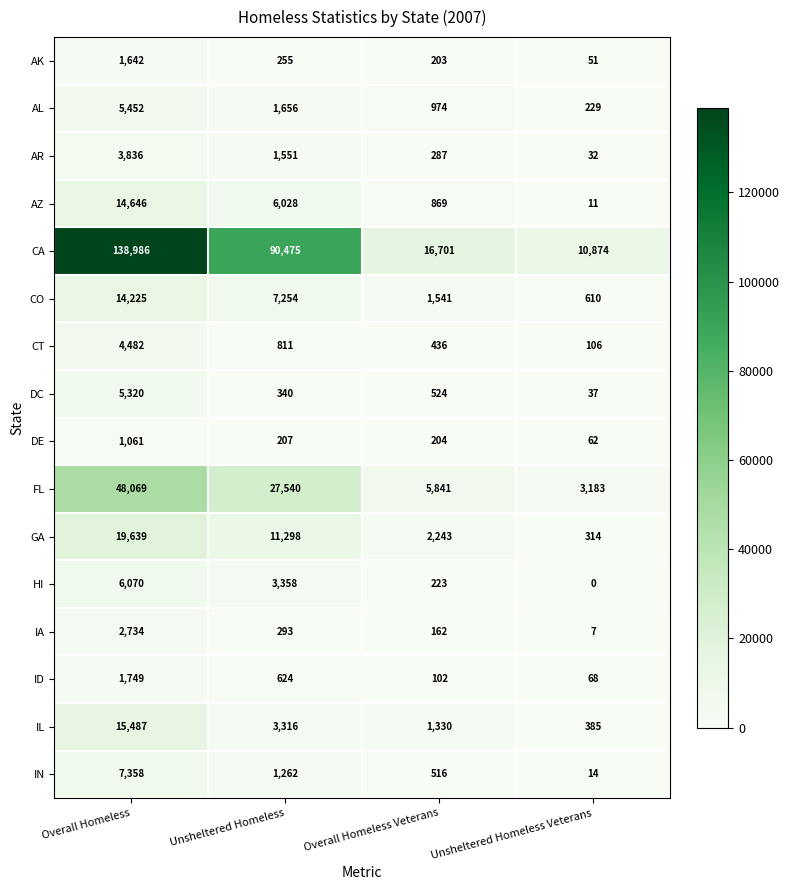

What is the sum of all GA values?

33494